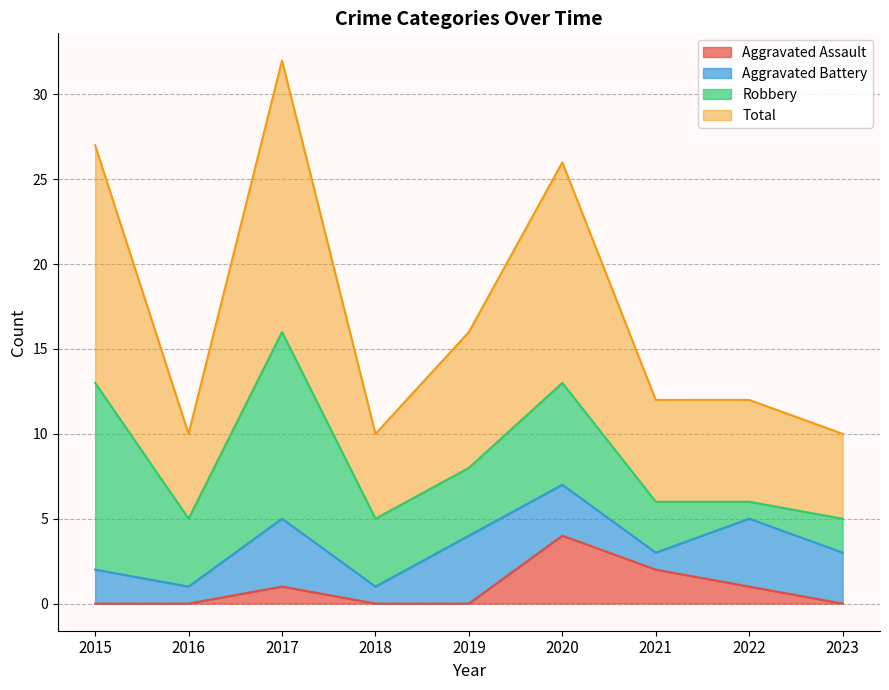

How many values in the Total series exceed 12?

4